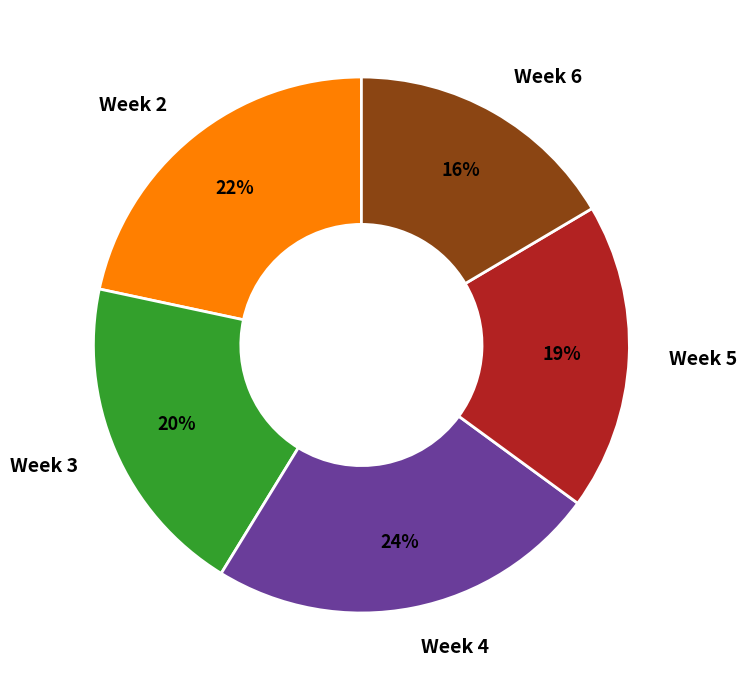

Is there a majority slice in this chart?

No